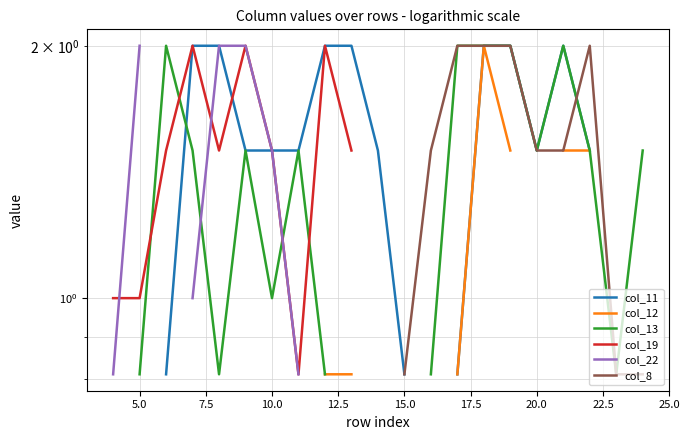

True or false: col_22 has more than 1 points higher than both neighbors.

False